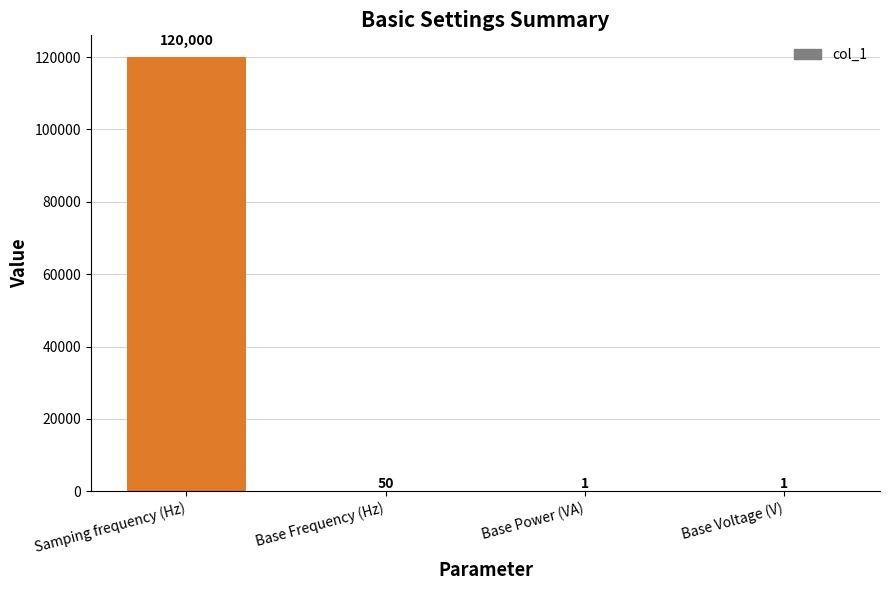

What is the greatest value displayed?

120000